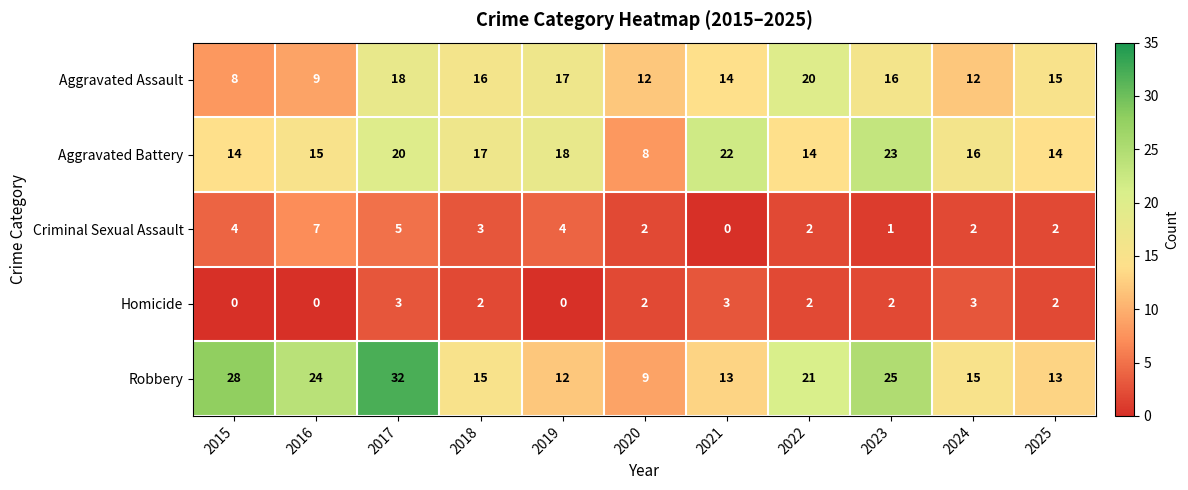

At which category does the chart reach its peak across all series?

2017